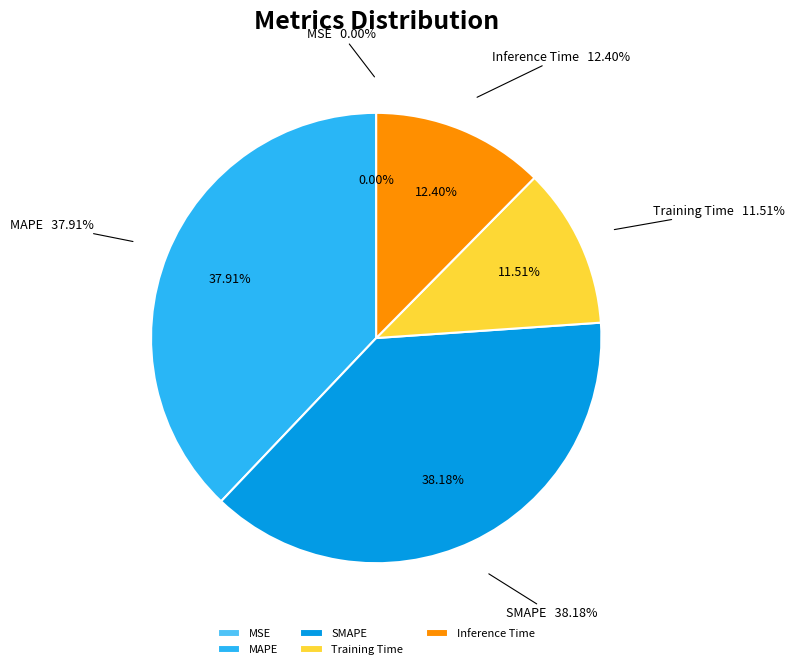

Which has a higher value, Inference Time or SMAPE?

SMAPE